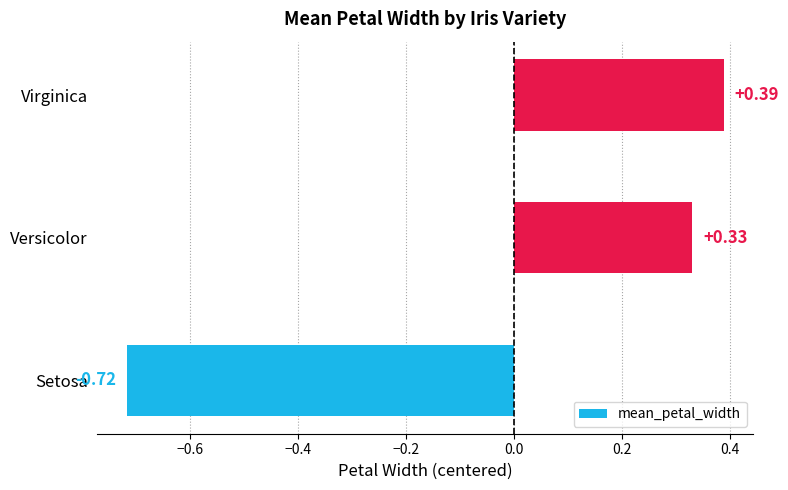

How many bars are there in total?

3